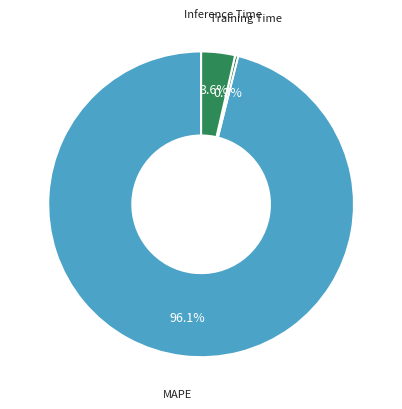

Does any single category account for the majority?

Yes